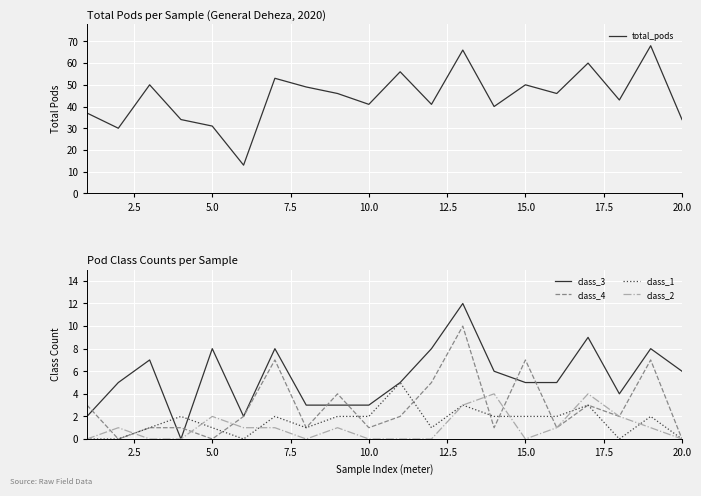

How many interior local valleys does the class_4 series have?

7